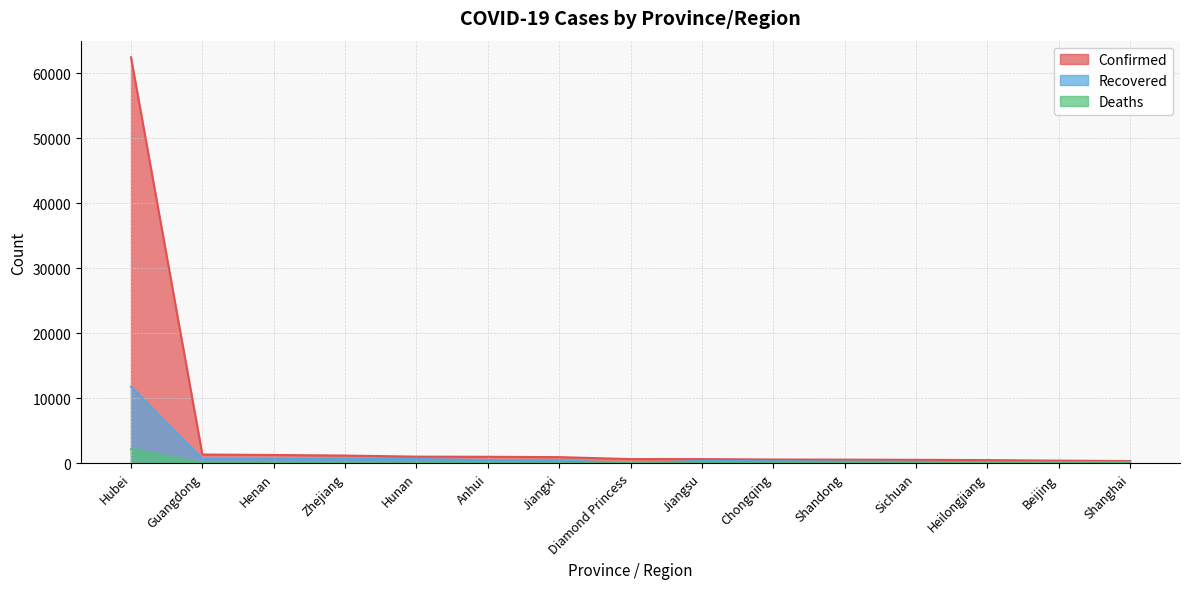

What is the highest value of the Confirmed series?

62442